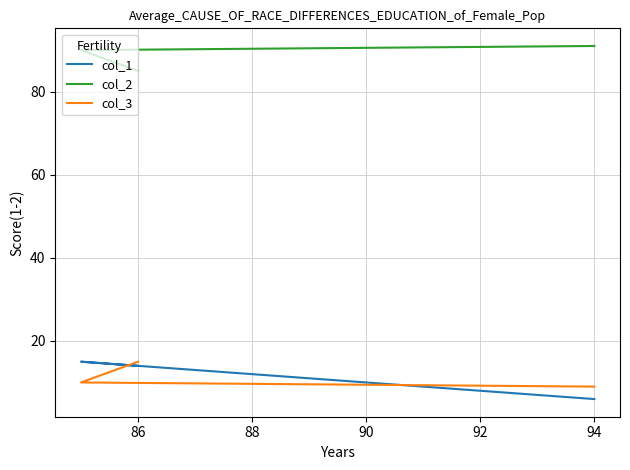

True or false: col_3 has a value of 6 at 86.

False